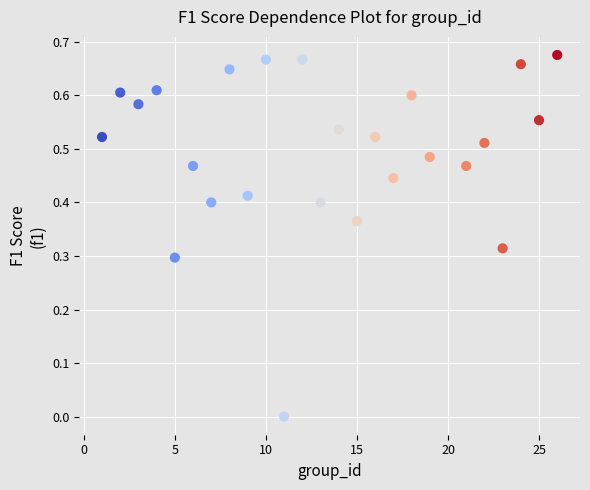

What is the range of X values (max minus min)?

25.0